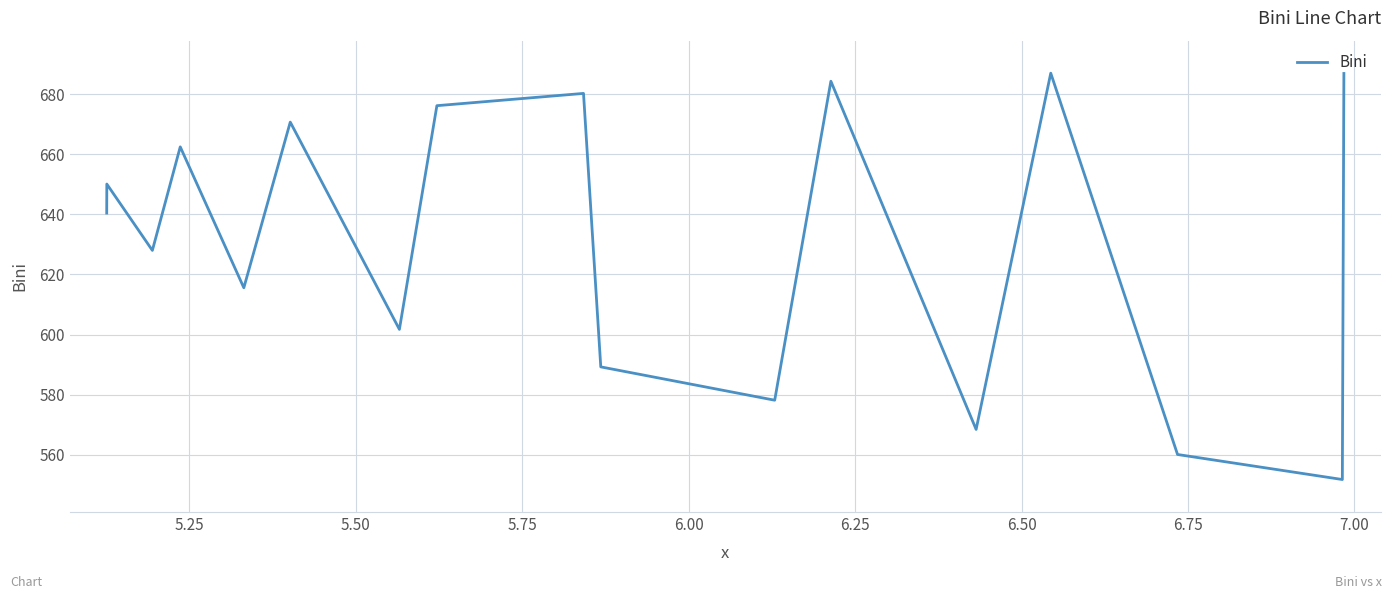

What is the greatest value displayed?

687.0